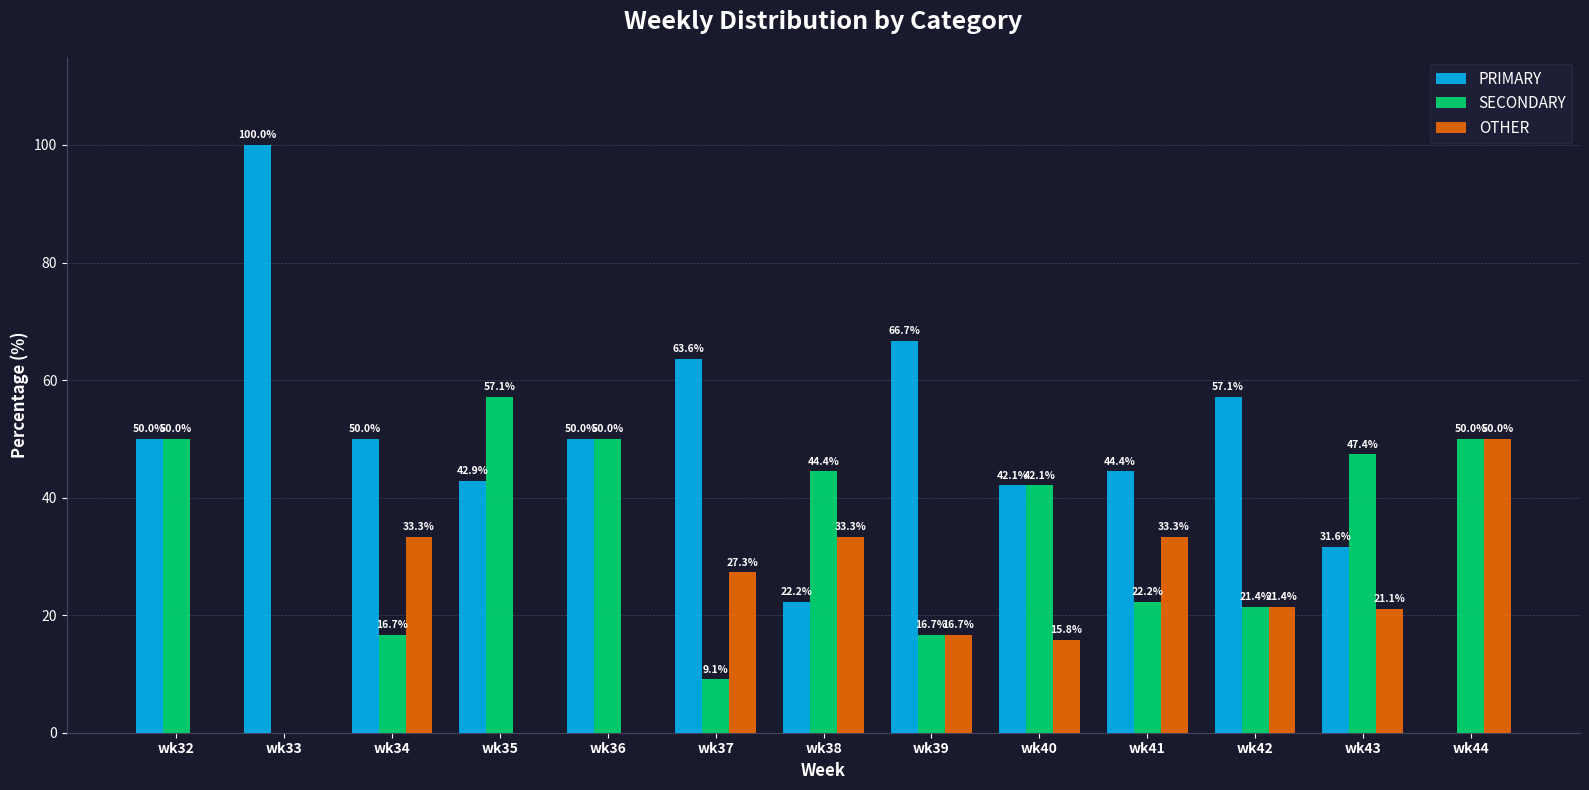

Which category has the highest value in the OTHER series?

wk44